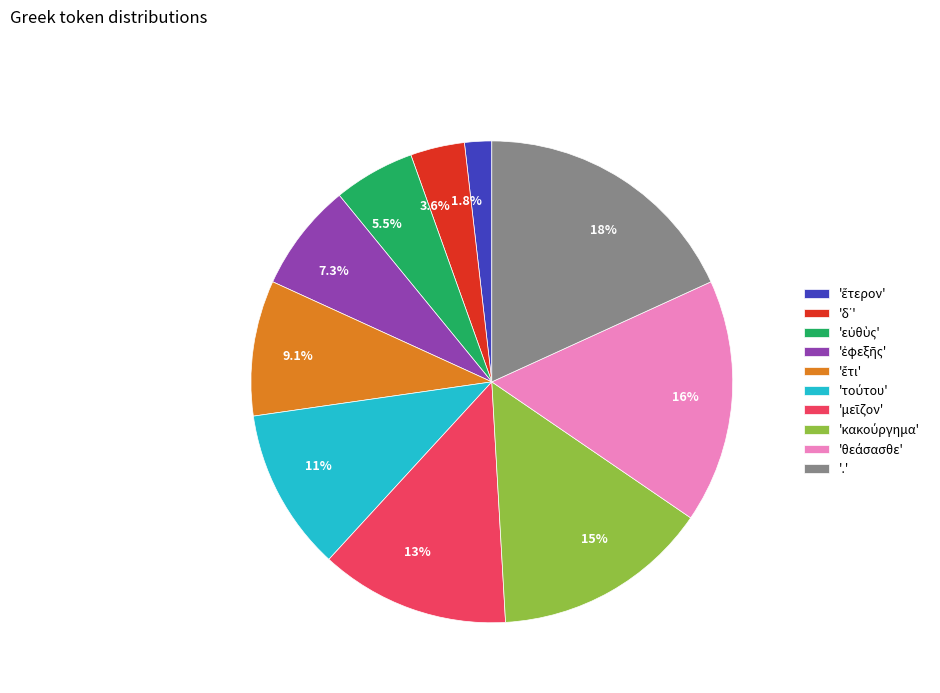

Is there a majority slice in this chart?

No